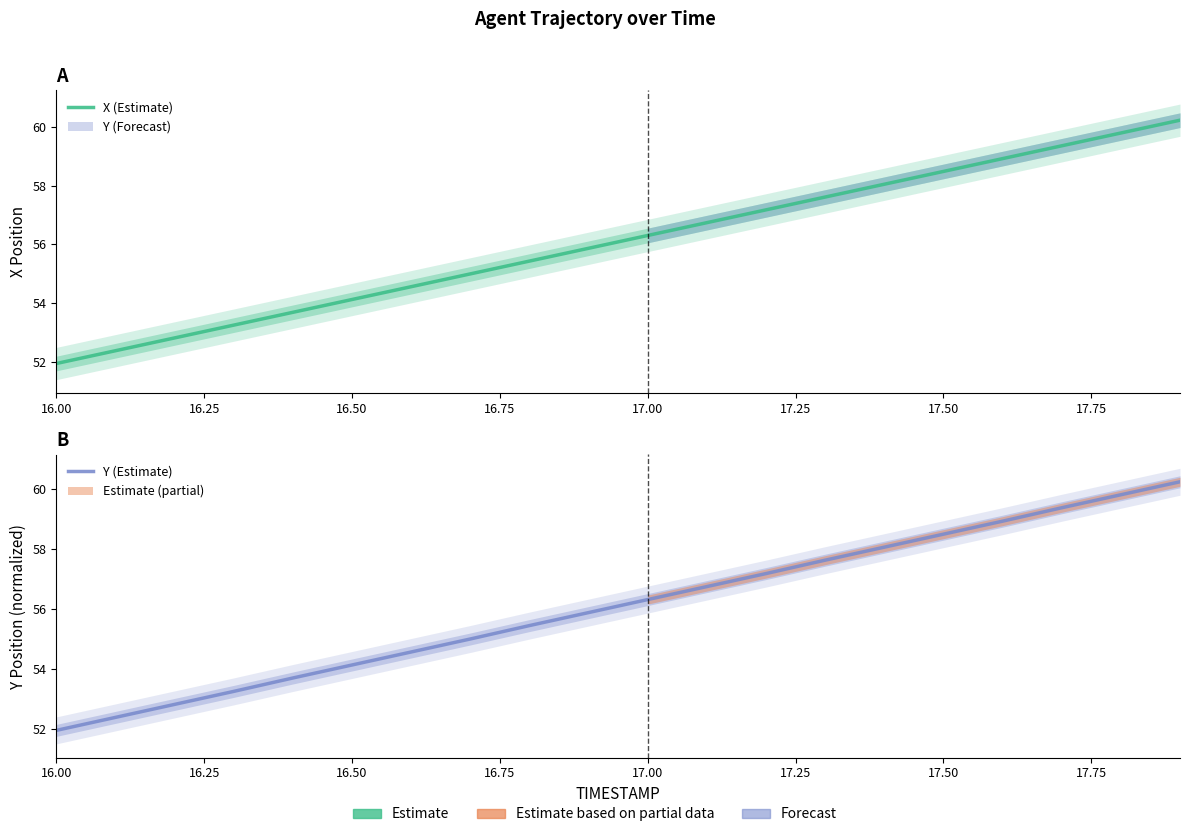

True or false: Y (Estimate) has a value of 80.3 at 16.

False